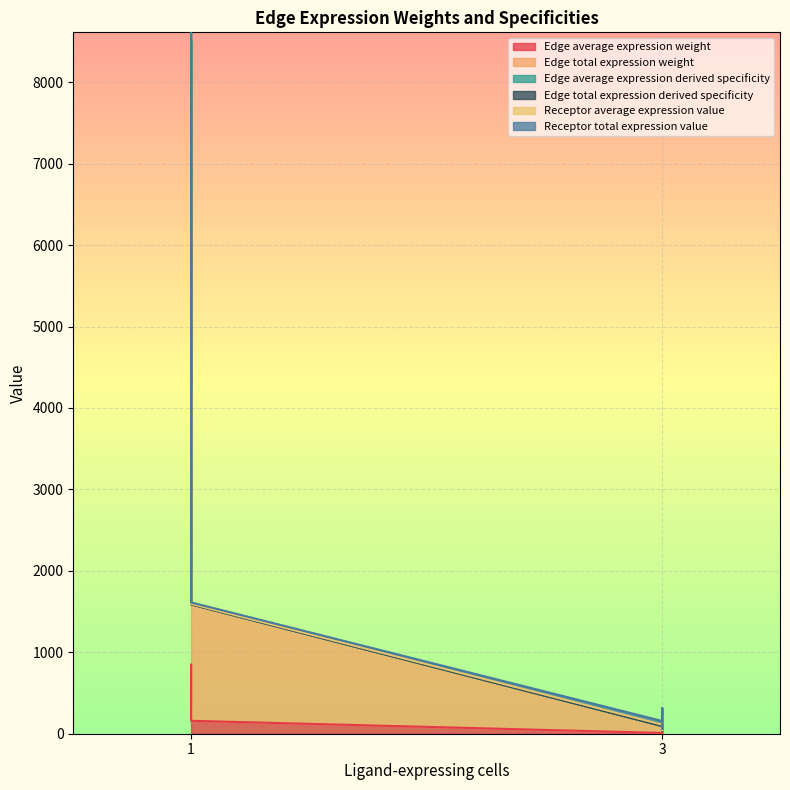

What is the sum of all Edge total expression weight values?

14597.4